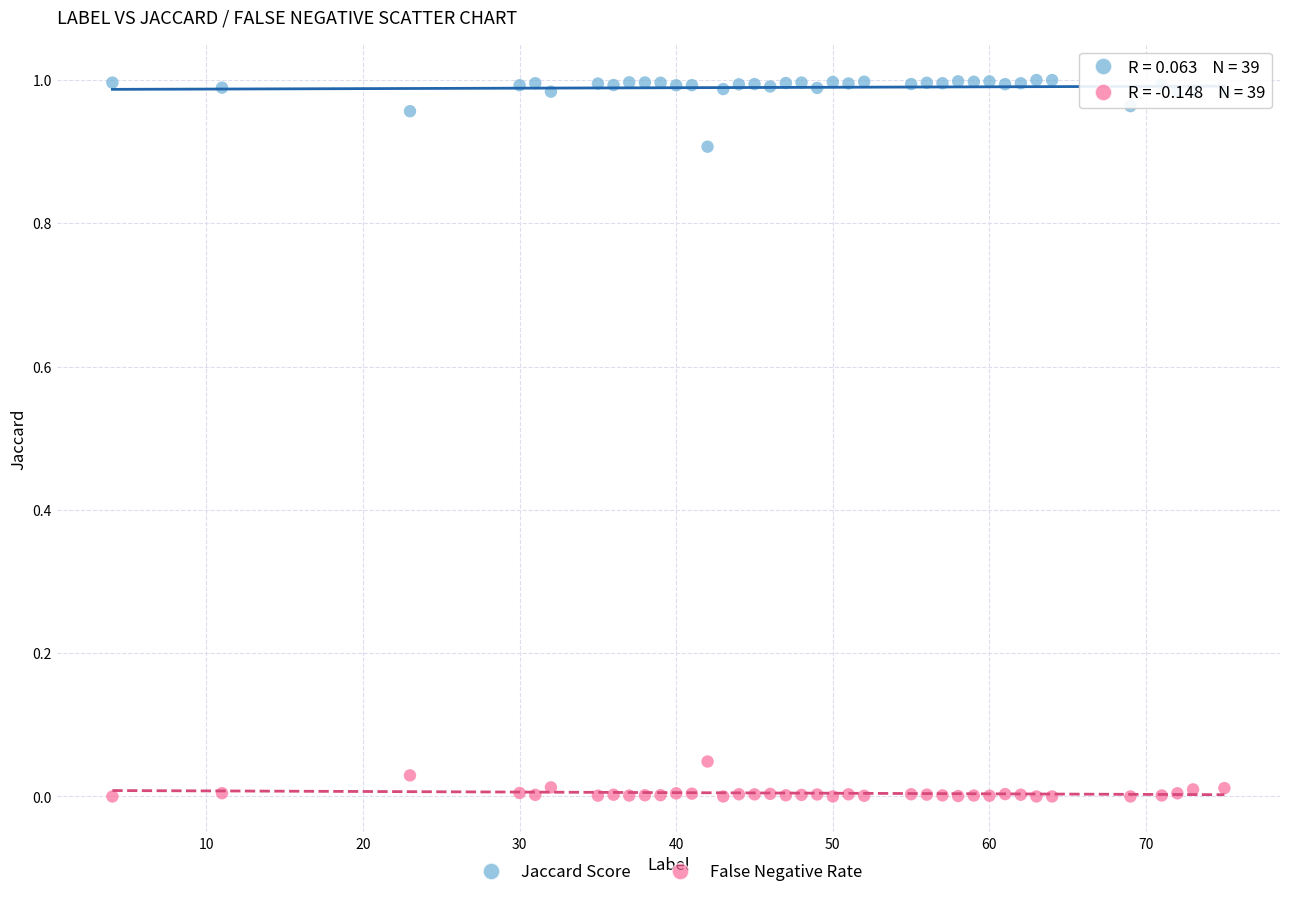

Which series reaches the maximum Y coordinate?

Jaccard Score